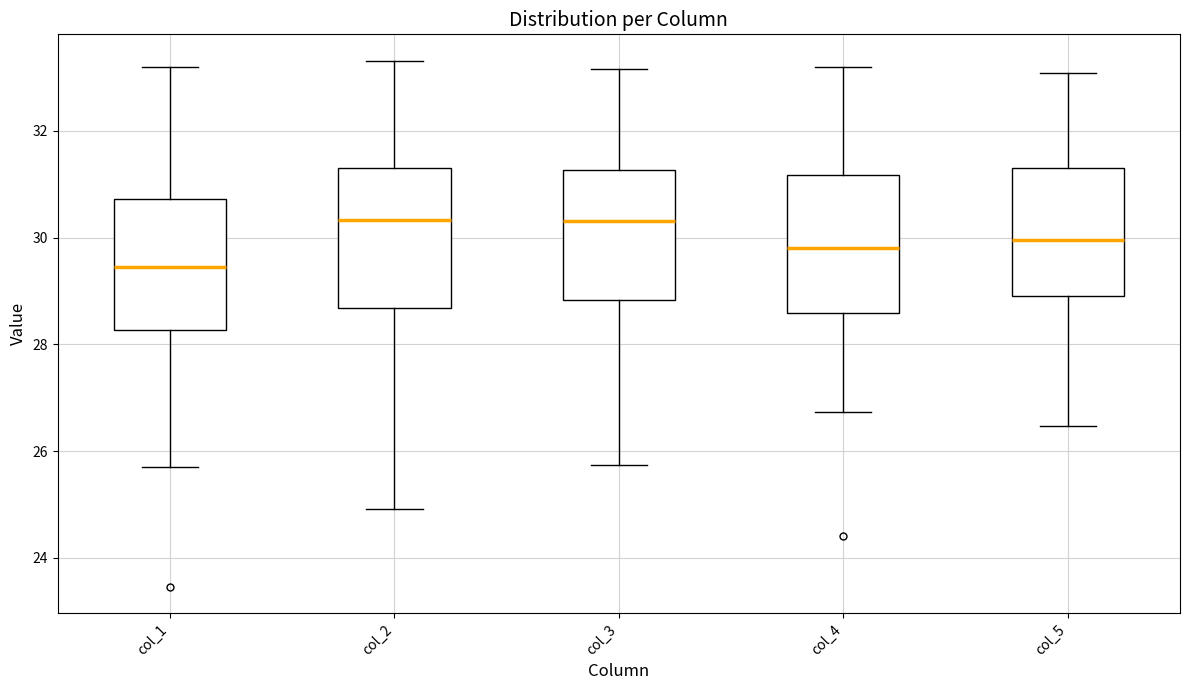

Reading left to right, read every box against the y-axis: the position of its median line, the range the box covers, and the ends of its whiskers. The values are not printed on the chart, so give them approximately, as read against the axis.

col_1: median 29.4, box 28.2 to 30.8, whiskers 25.8 to 33.2
col_2: median 30.4, box 28.6 to 31.2, whiskers 25.0 to 33.4
col_3: median 30.4, box 28.8 to 31.2, whiskers 25.8 to 33.2
col_4: median 29.8, box 28.6 to 31.2, whiskers 26.8 to 33.2
col_5: median 30.0, box 29.0 to 31.4, whiskers 26.4 to 33.0